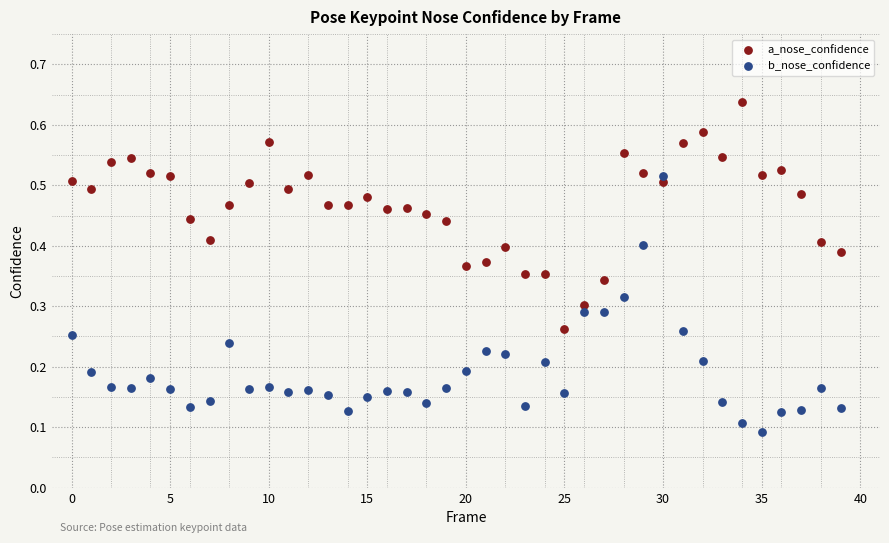

Which series contains the highest Y value?

a_nose_confidence